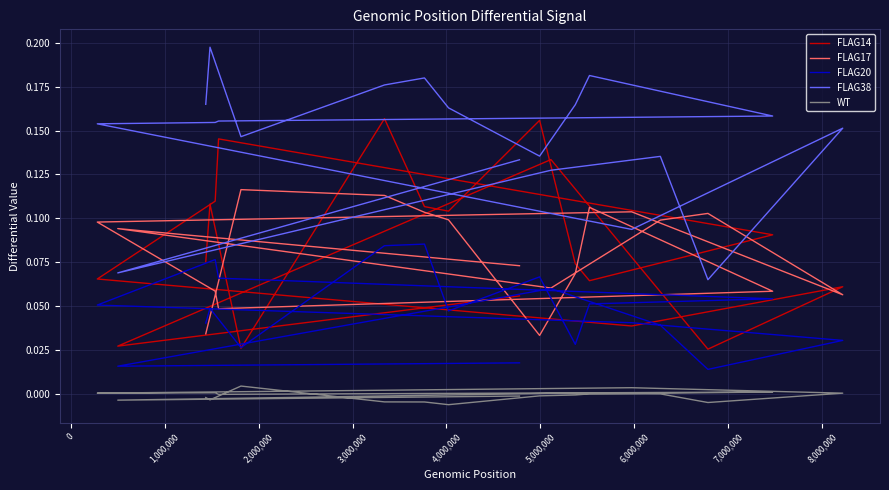

What is the label of the 15th point from the right?

4,000,000